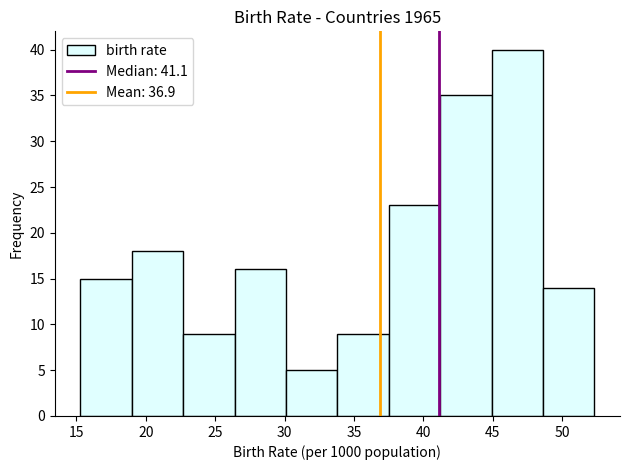

Reading left to right, transcribe this chart: for each bar, give the range it covers on the x-axis and its height. Neither the bar edges nor the heights are printed on the chart, so give them approximately, as read against the axes.

15.5 to 19.0: 15
19.0 to 22.5: 18
22.5 to 26.5: 9
26.5 to 30.0: 16
30.0 to 34.0: 5
34.0 to 37.5: 9
37.5 to 41.0: 23
41.0 to 45.0: 35
45.0 to 48.5: 40
48.5 to 52.5: 14